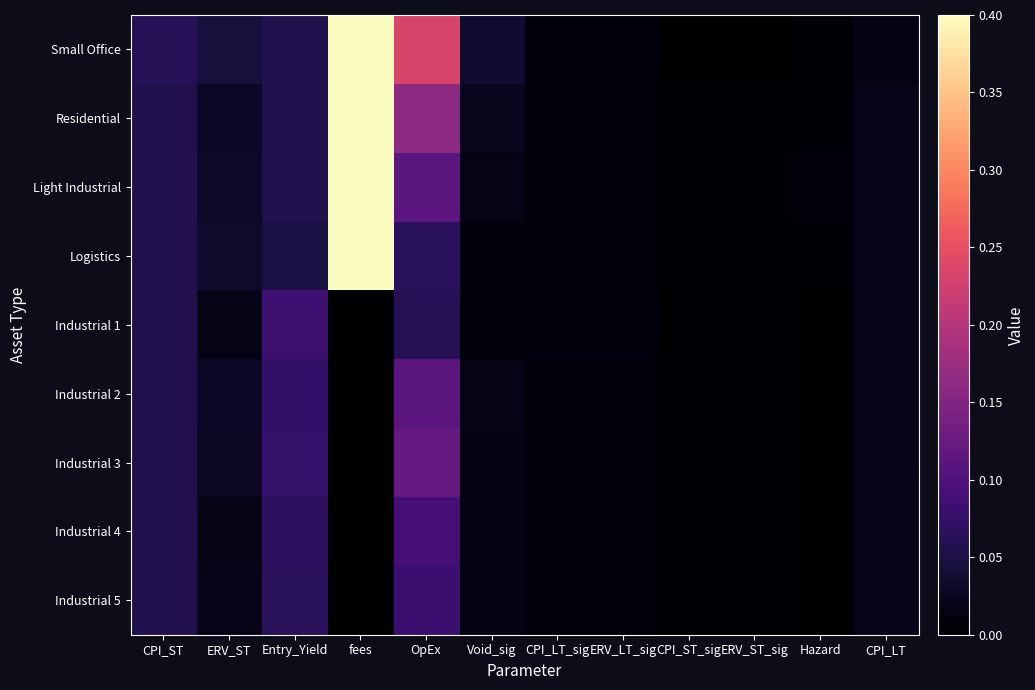

Count the number of categories in the chart.

12